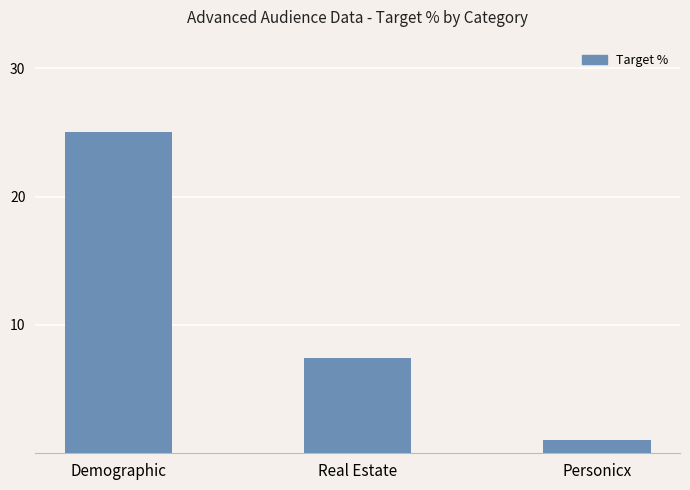

What is the greatest value displayed?

0.2